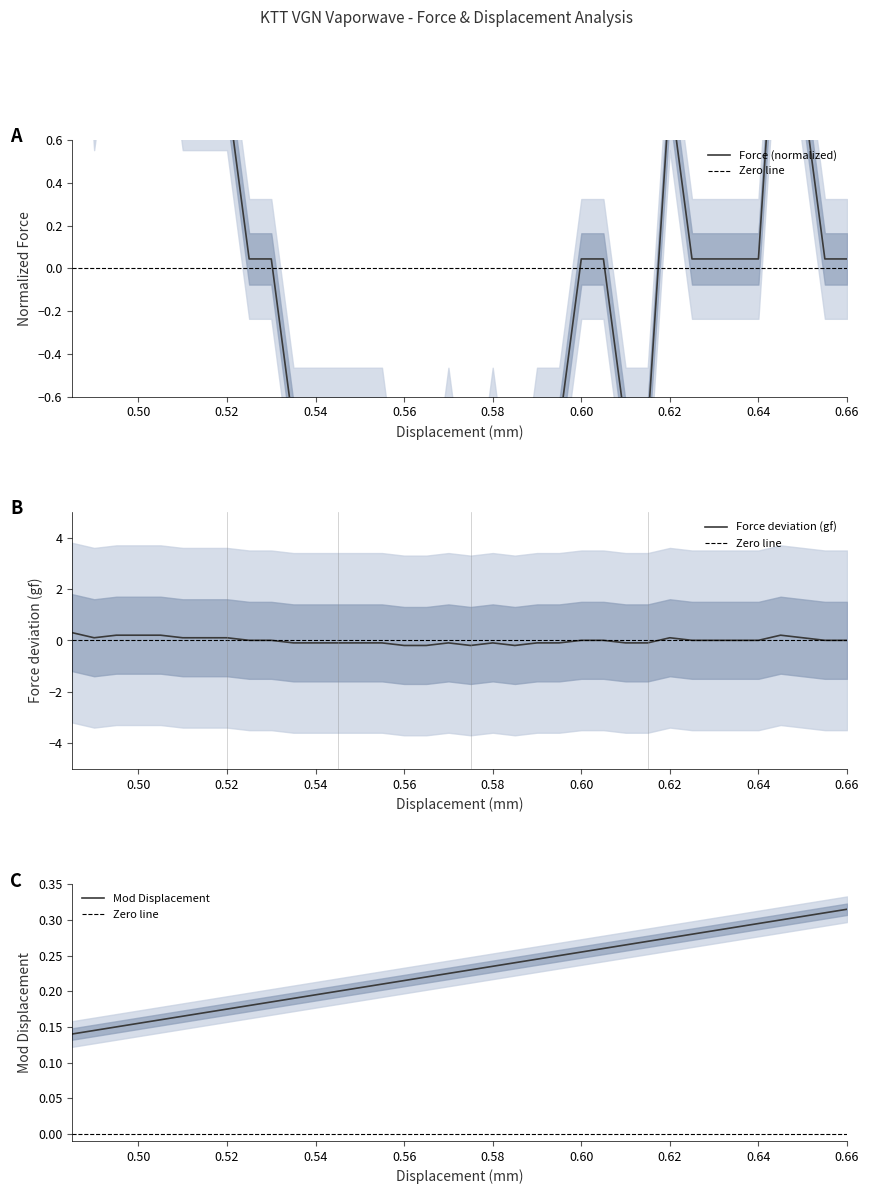

True or false: Force deviation (gf) has a value of -0.1 at 0.54.

True